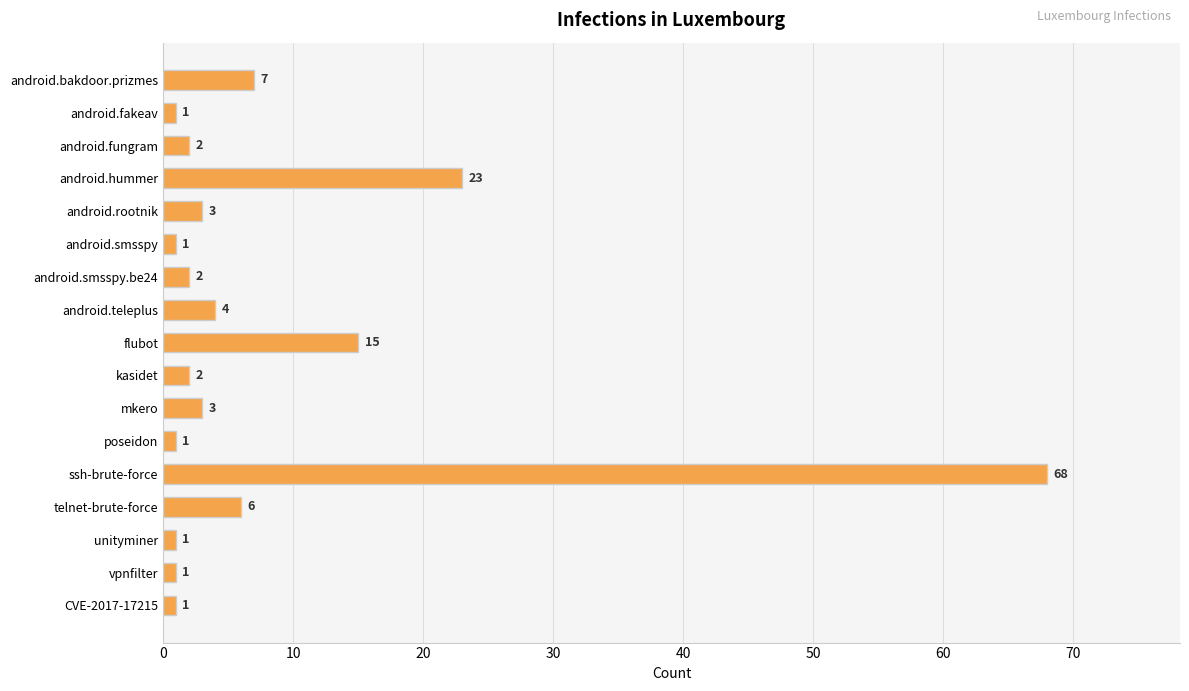

Is it true that the value at mkero is 3?

True